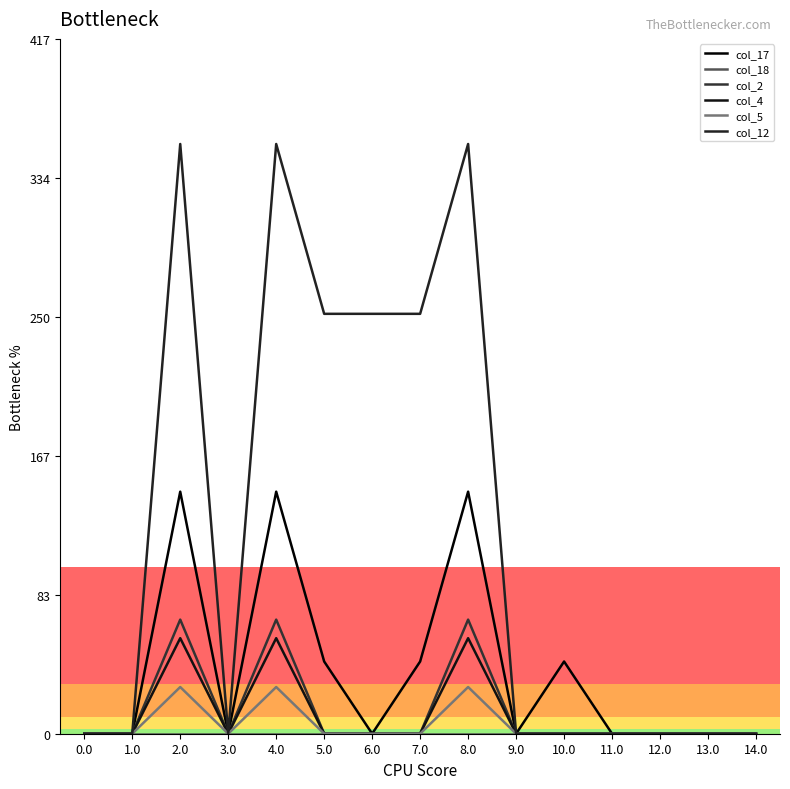

Count the number of categories in the chart.

15